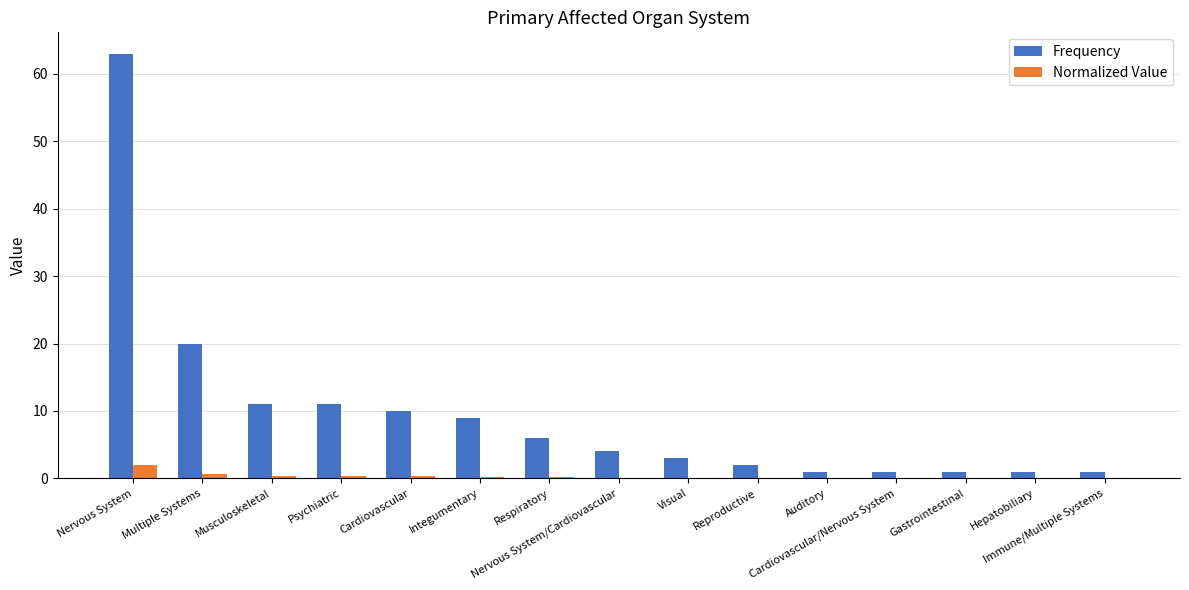

What is the highest value of the Frequency series?

63.0